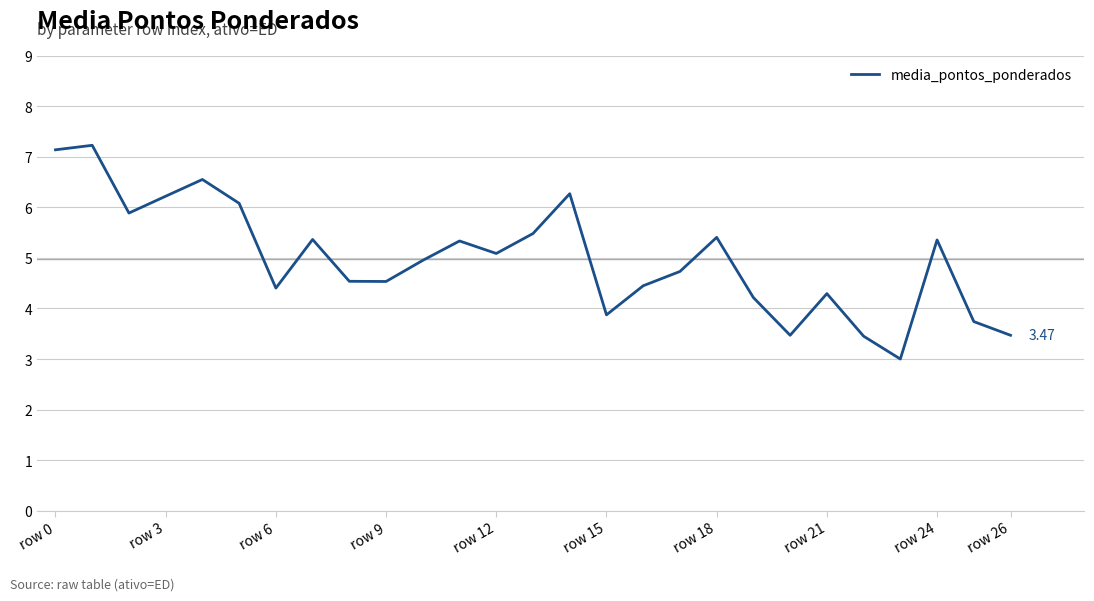

How many categories are shown in the chart?

27